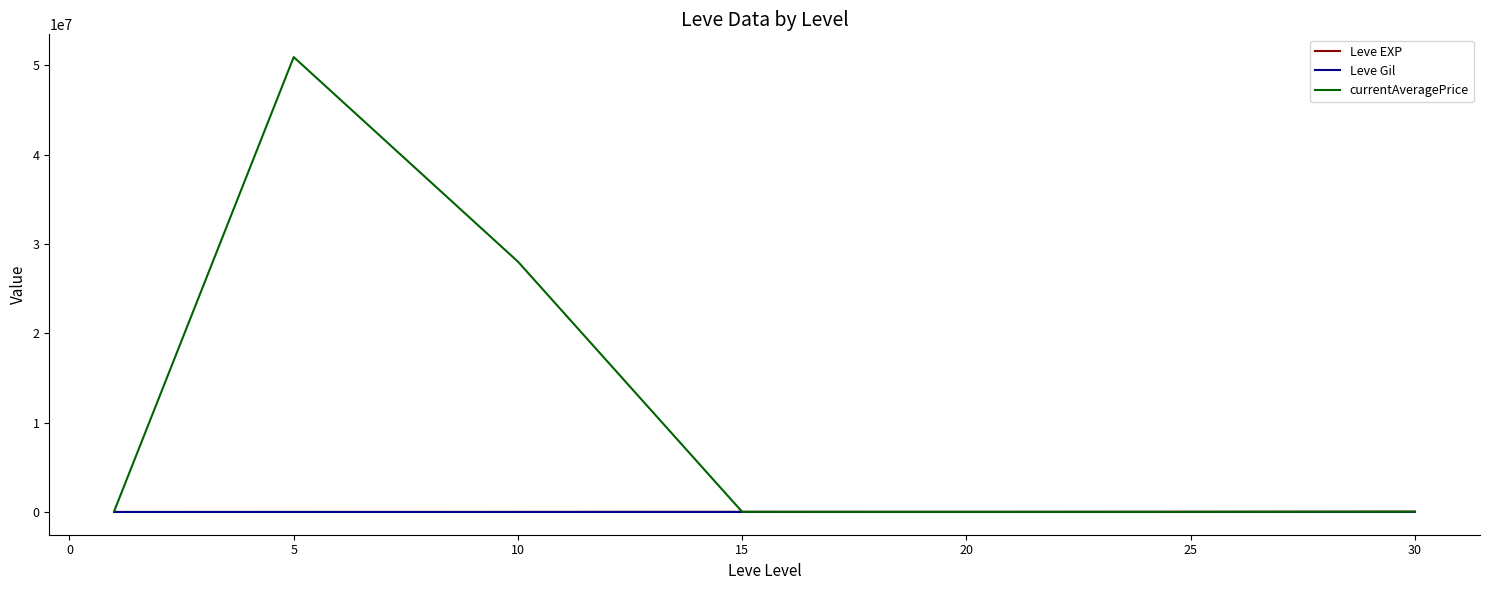

What is the greatest value displayed?

50925533.5